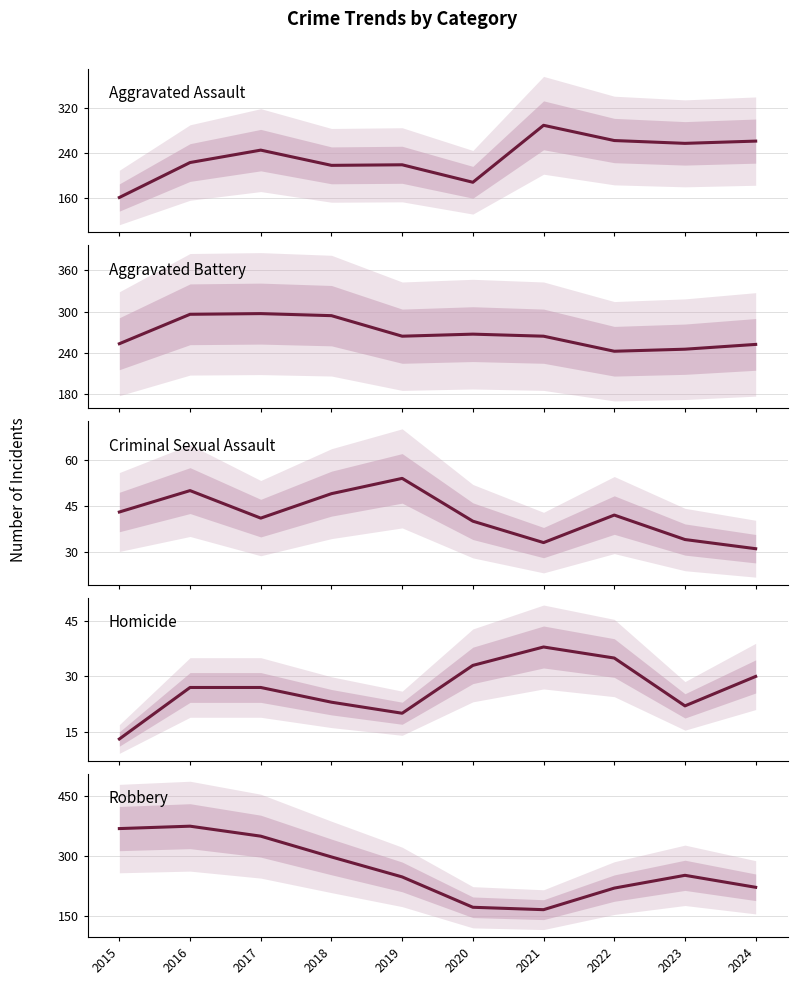

Where is the first local minimum for Criminal Sexual Assault?

2017